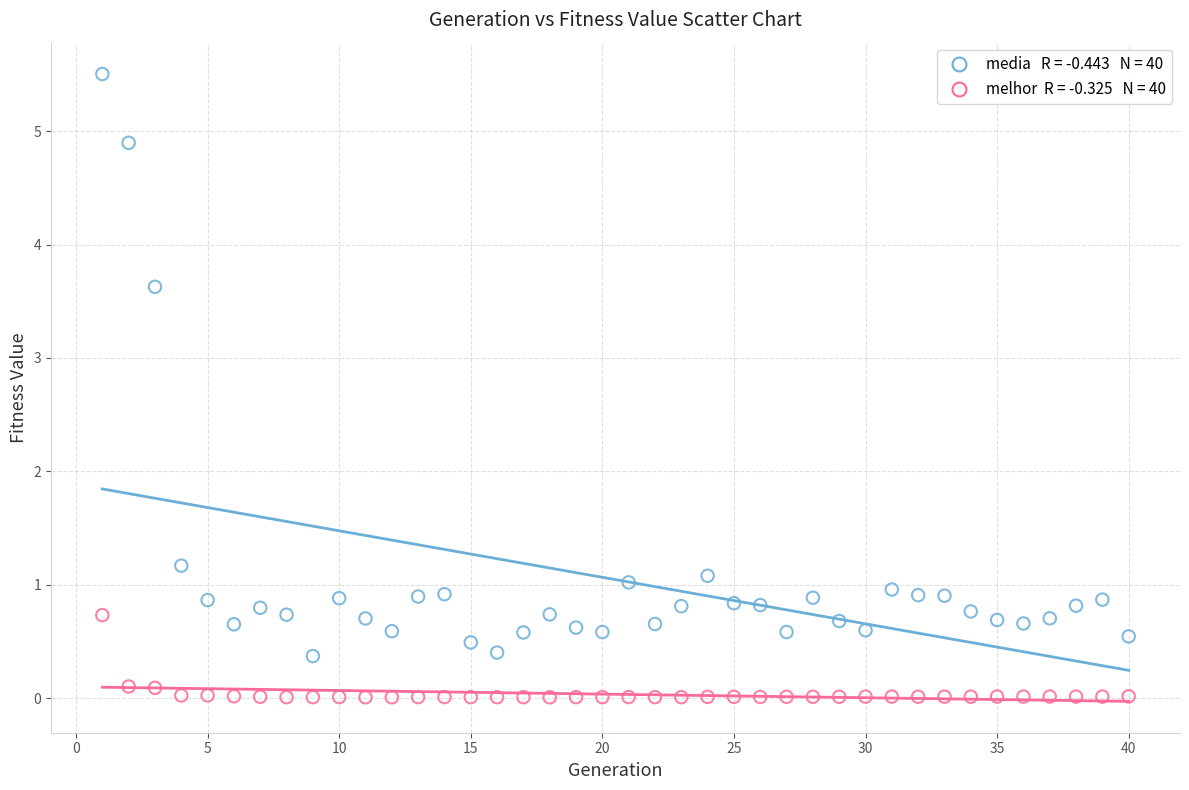

Across all series, what Y value is closest to 2?

1.2